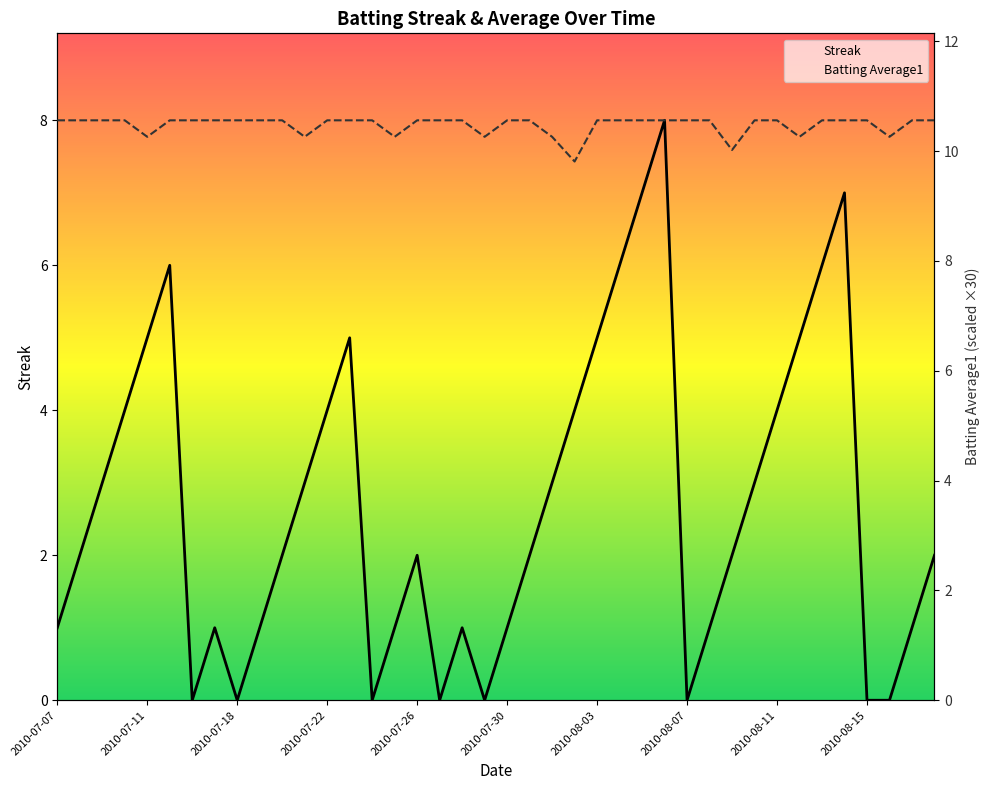

Is it true that Batting Average1 equals 10.6 at 2010-07-18?

True